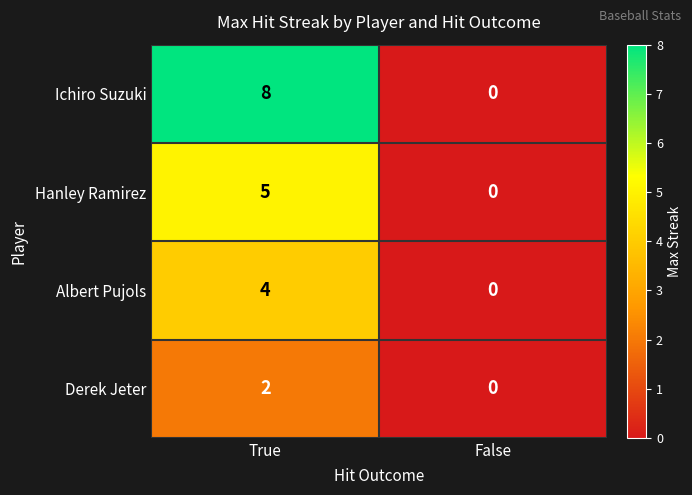

What is the approximate value of Albert Pujols at True?

4